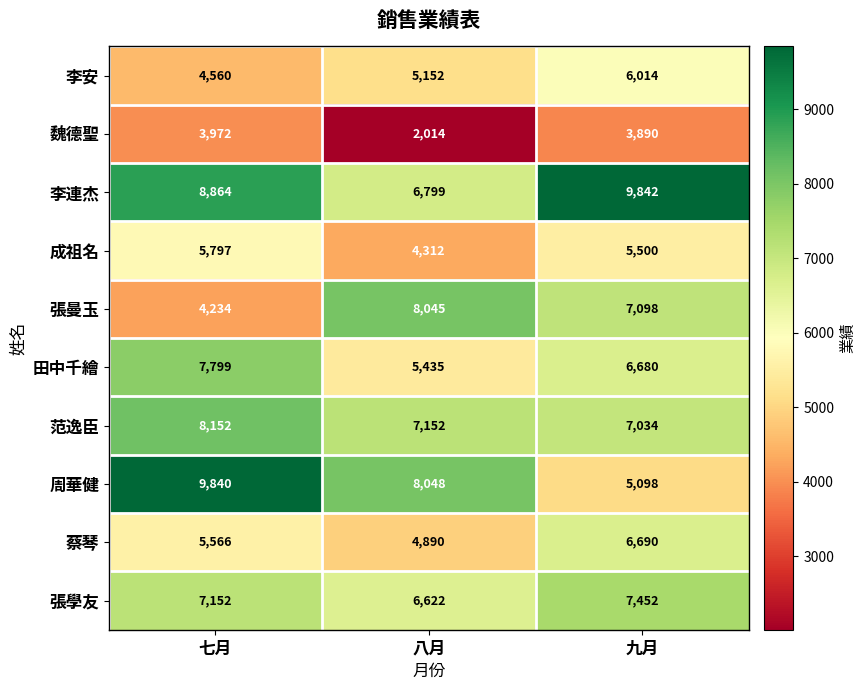

Which series has the largest total across all categories?

李連杰